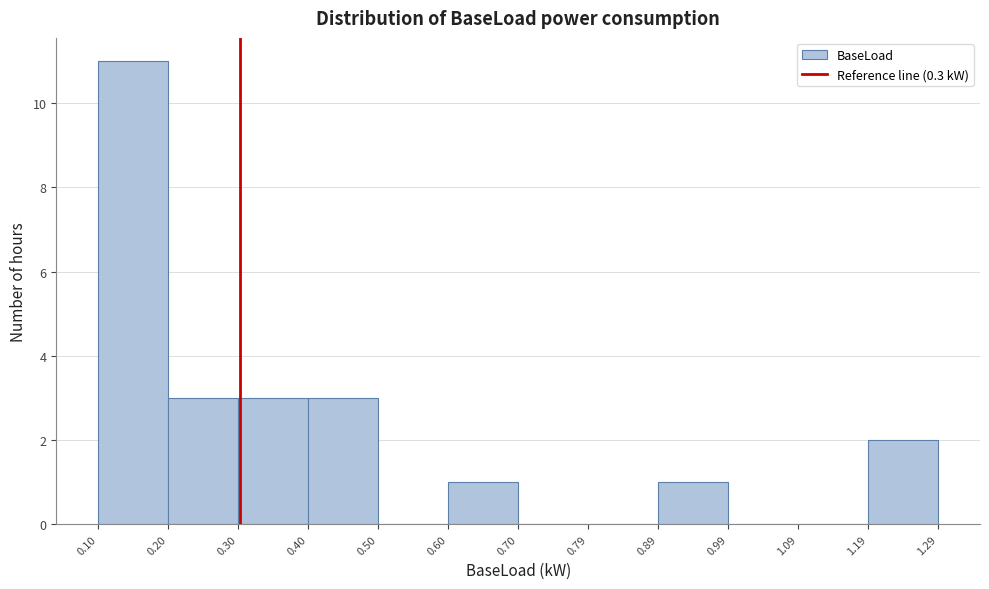

Reading left to right, list every bar in this chart as the range it spans on the x-axis followed by its height. The values are not printed on the chart, so give them approximately, as read against the axis.

0.10 to 0.20: 11
0.20 to 0.30: 3
0.30 to 0.40: 3
0.40 to 0.50: 3
0.50 to 0.60: 0
0.60 to 0.70: 1
0.70 to 0.79: 0
0.79 to 0.89: 0
0.89 to 0.99: 1
0.99 to 1.09: 0
1.09 to 1.19: 0
1.19 to 1.29: 2